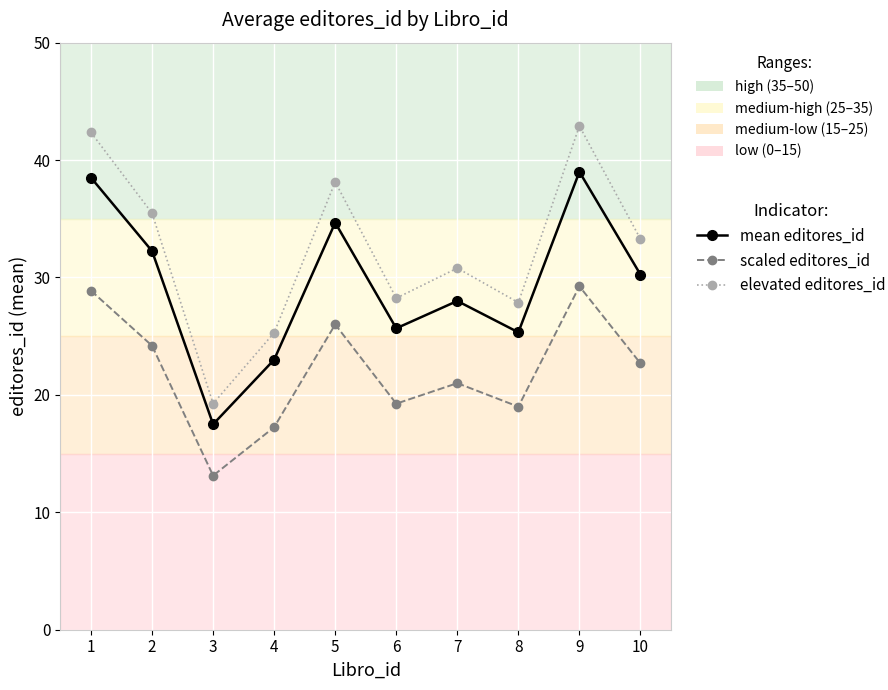

What is the smallest value displayed?

13.1